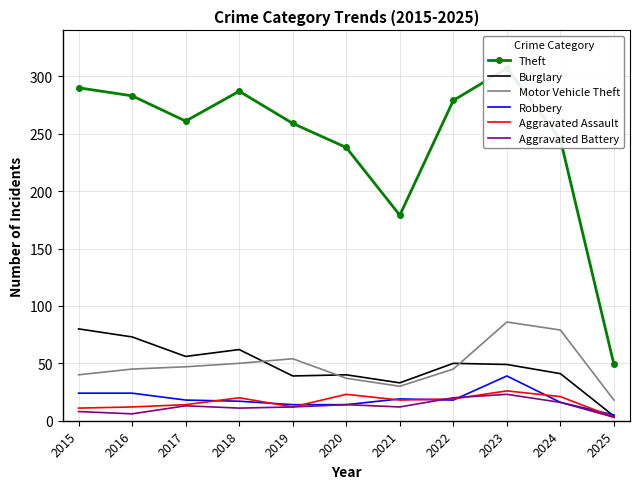

At which category is the sum across all series the highest?

2023